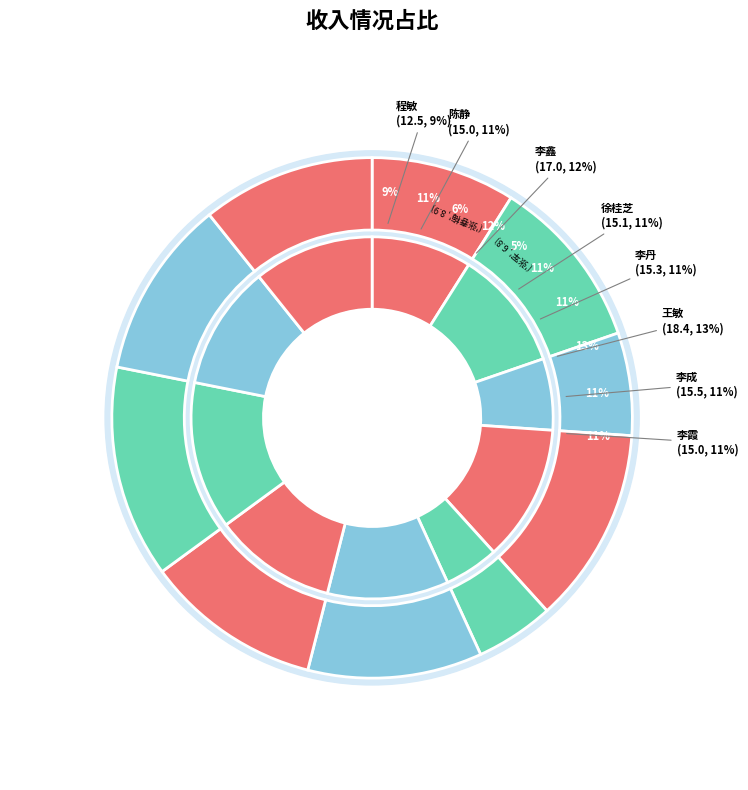

Does any single category account for the majority?

No